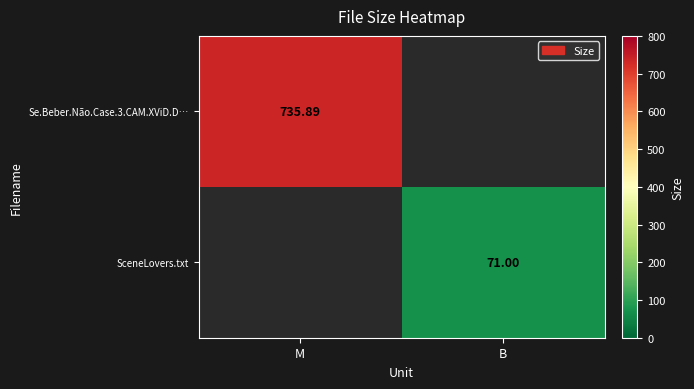

What is the greatest value displayed?

735.9